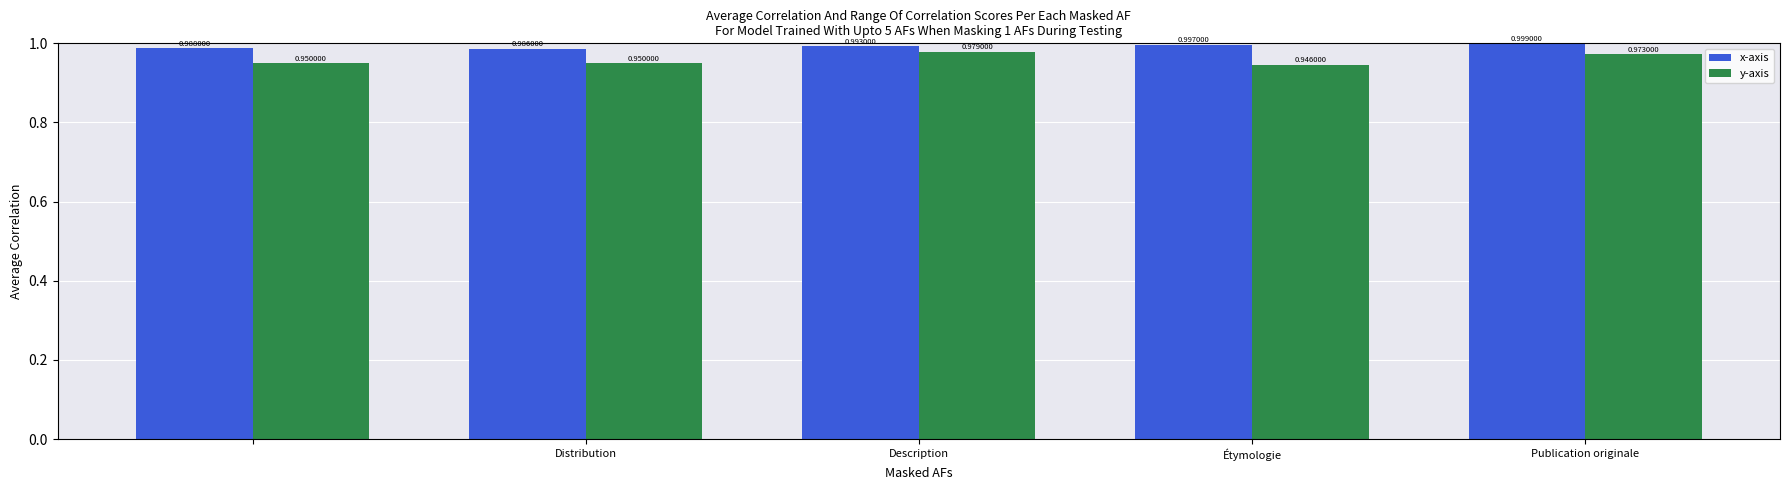

Which series has the largest total across all categories?

x-axis